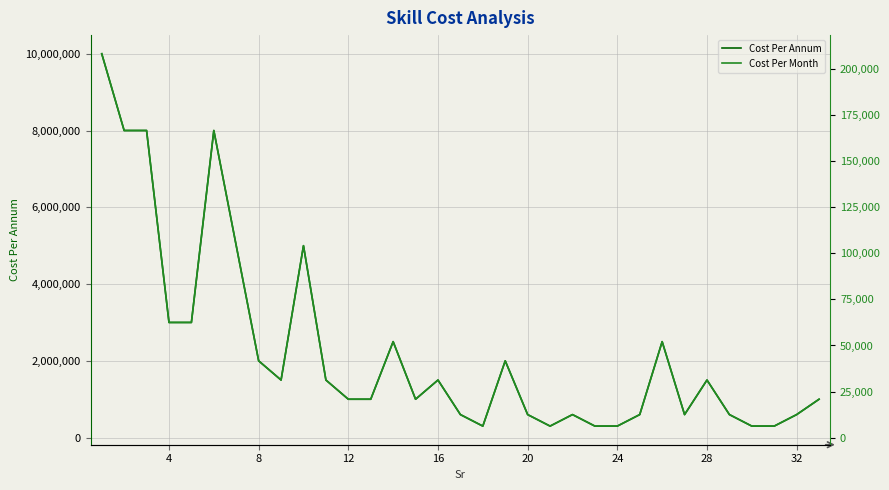

Which series has the largest range (max minus min)?

Cost Per Annum